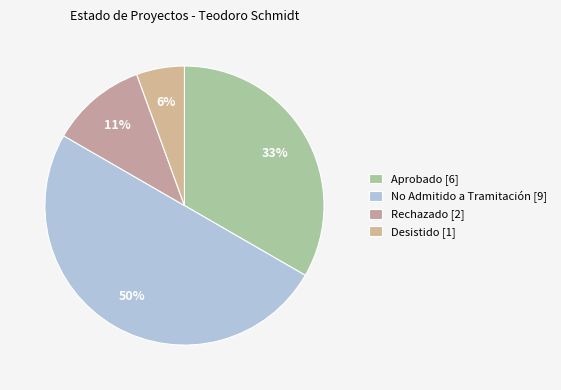

The Rechazado slice represents 11% of the pie. True or false?

True